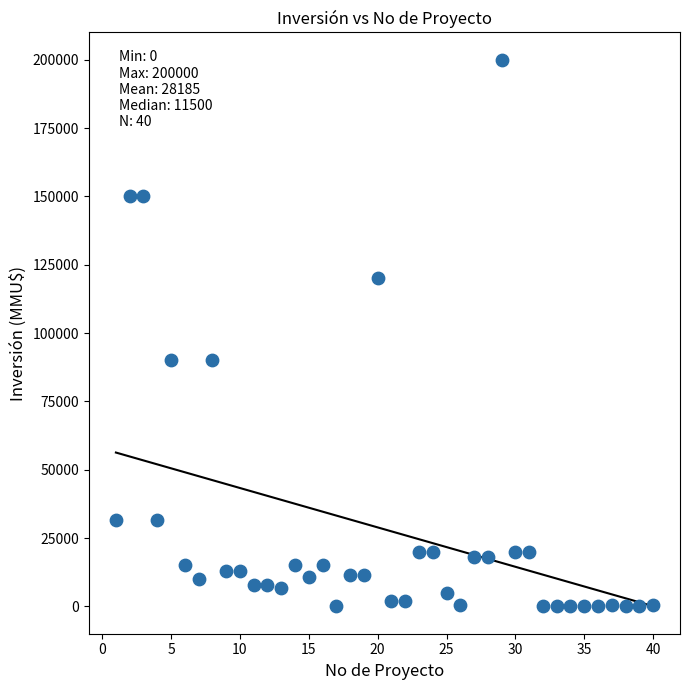

What is the range of X values (max minus min)?

39